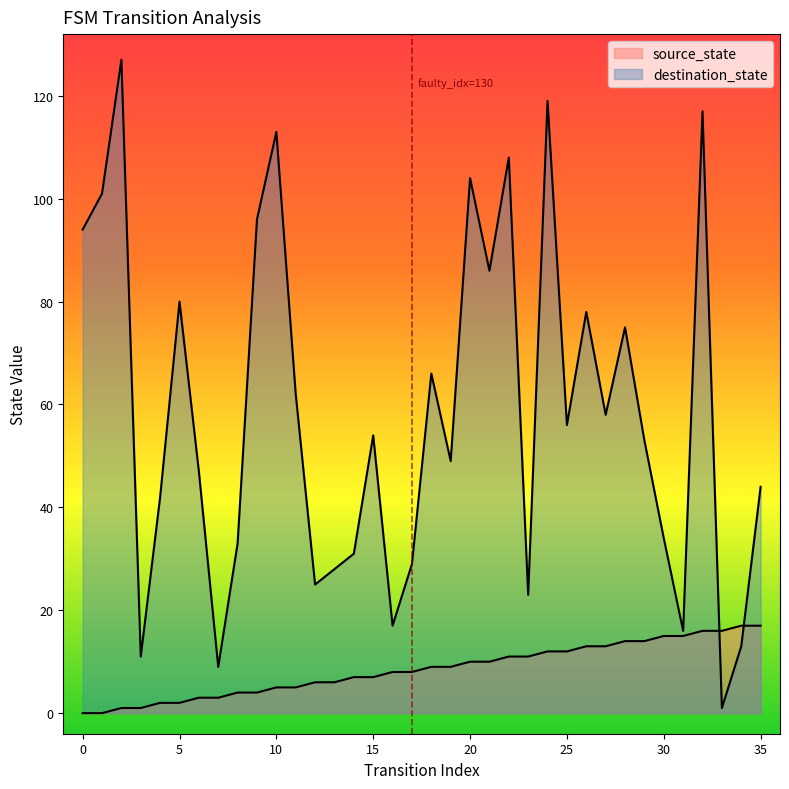

Does the chart have visible grid lines?

No